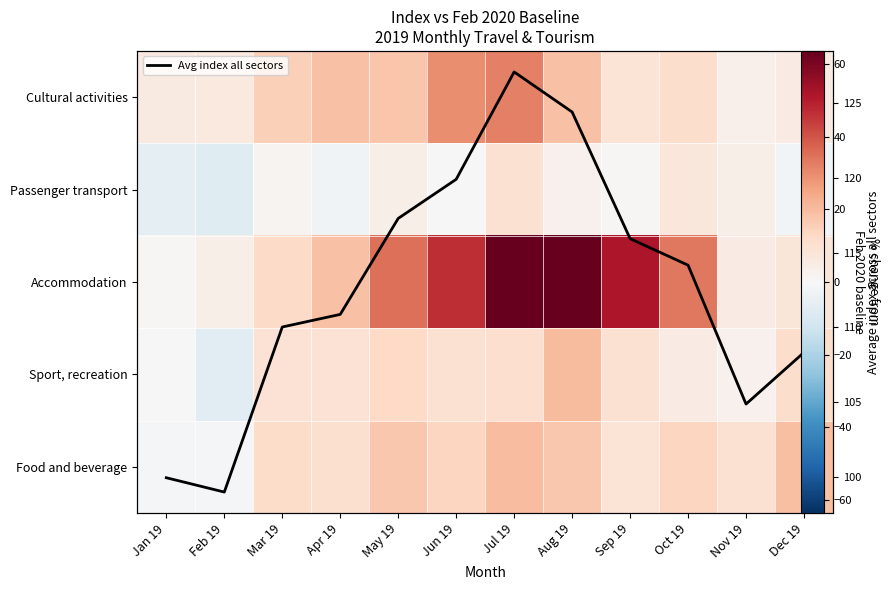

Between Apr 19 and Jun 19, which is larger?

Jun 19